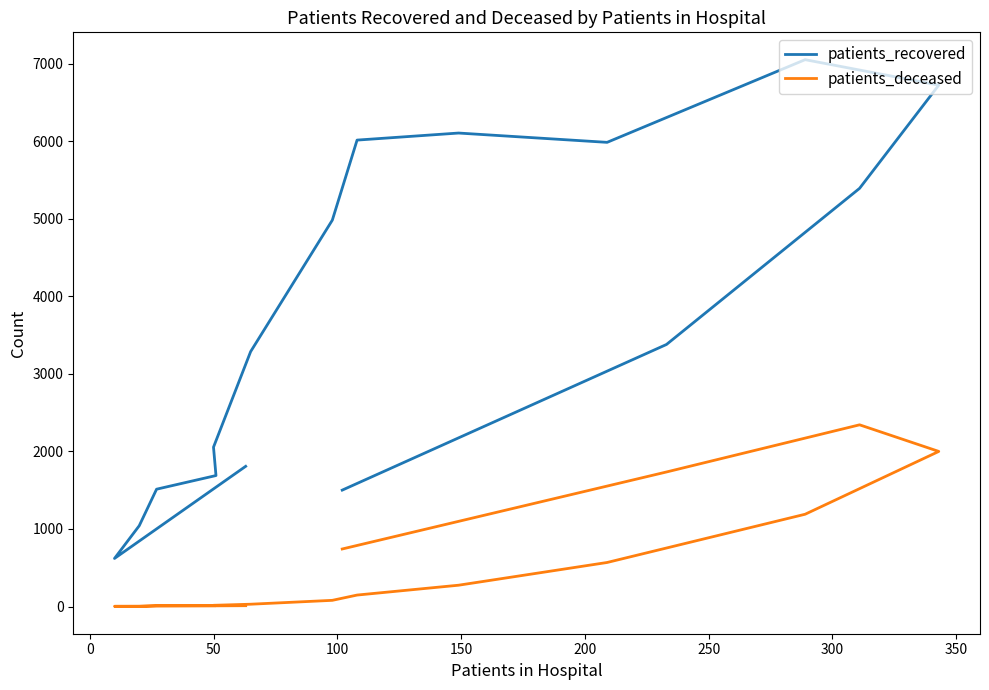

True or false: patients_deceased and patients_recovered cross at least once.

False